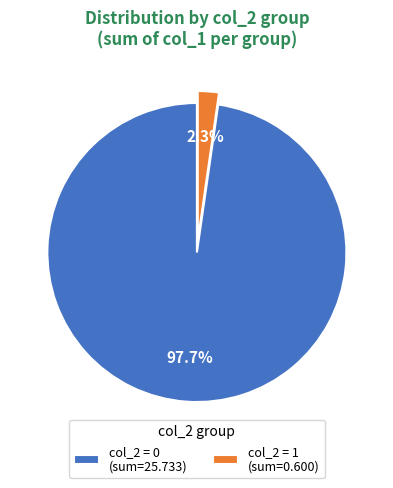

What is the smallest slice in the pie chart?

col_2 = 1 (sum=0.600)